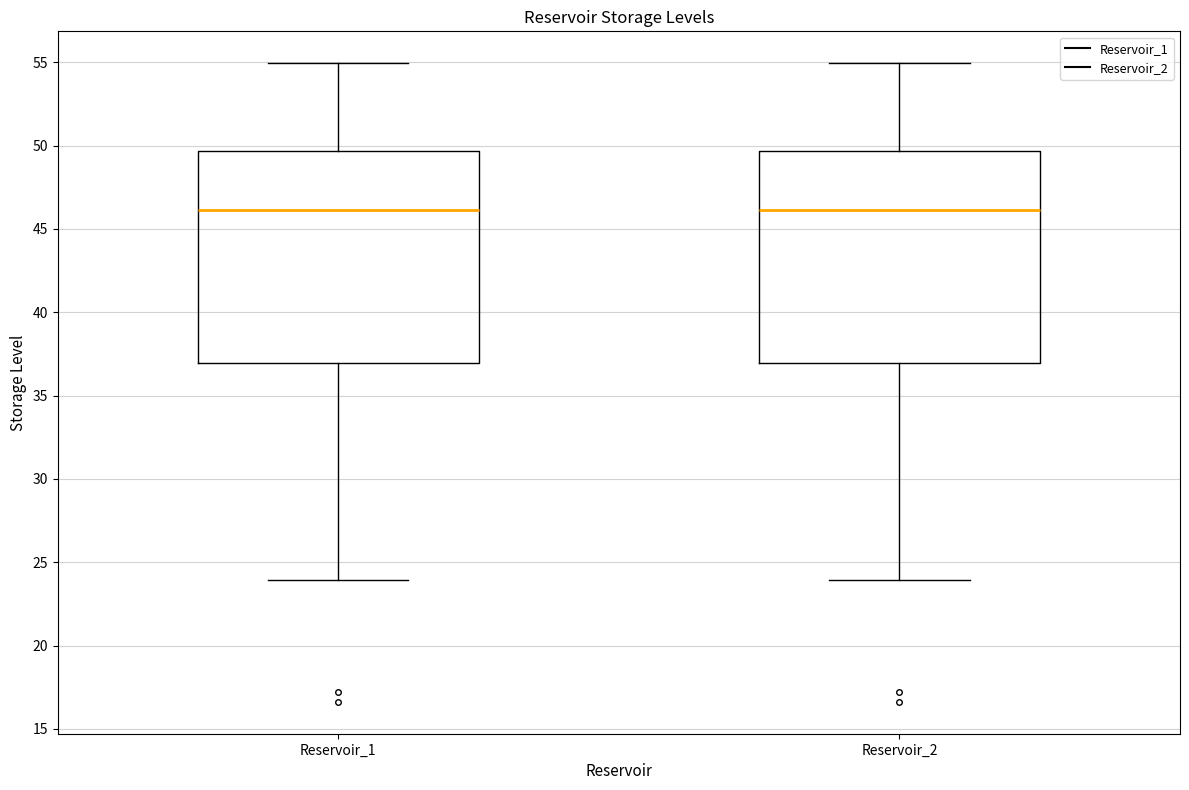

Reading left to right, read every box against the y-axis: the position of its median line, the range the box covers, and the ends of its whiskers. The values are not printed on the chart, so give them approximately, as read against the axis.

Reservoir_1: median 46.0, box 37.0 to 49.5, whiskers 24.0 to 55.0
Reservoir_2: median 46.0, box 37.0 to 49.5, whiskers 24.0 to 55.0